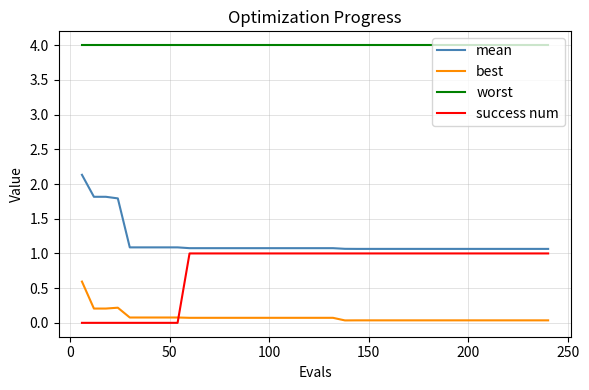

After their last crossing, which series has the higher values: success num or best?

success num